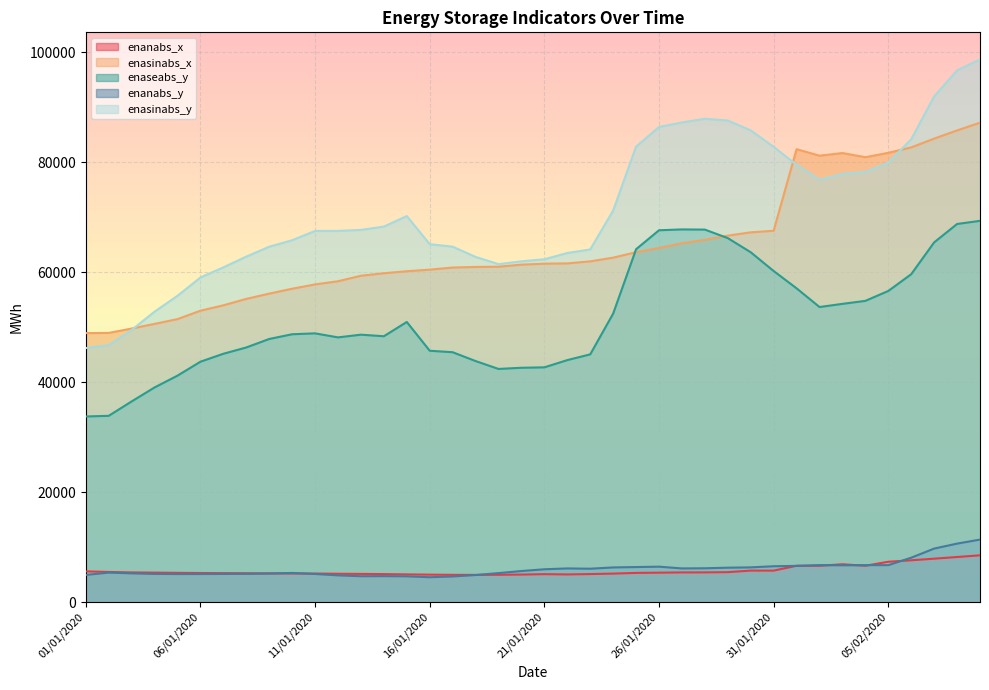

How many interior local peaks does the enaseabs_y series have?

4